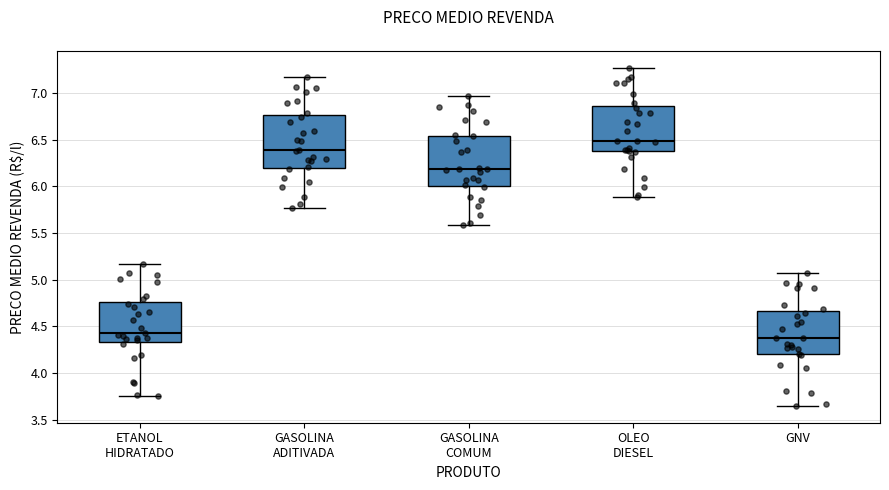

Reading left to right, transcribe this box plot: for each box, give where its median line is, the range the box spans, and where its two whiskers end, as read against the y-axis. The values are not printed on the chart, so give them approximately, as read against the axis.

ETANOL HIDRATADO: median 4.45, box 4.35 to 4.75, whiskers 3.75 to 5.15
GASOLINA ADITIVADA: median 6.40, box 6.20 to 6.75, whiskers 5.75 to 7.15
GASOLINA COMUM: median 6.20, box 6.00 to 6.55, whiskers 5.60 to 6.95
OLEO DIESEL: median 6.50, box 6.40 to 6.85, whiskers 5.90 to 7.25
GNV: median 4.40, box 4.20 to 4.65, whiskers 3.65 to 5.05